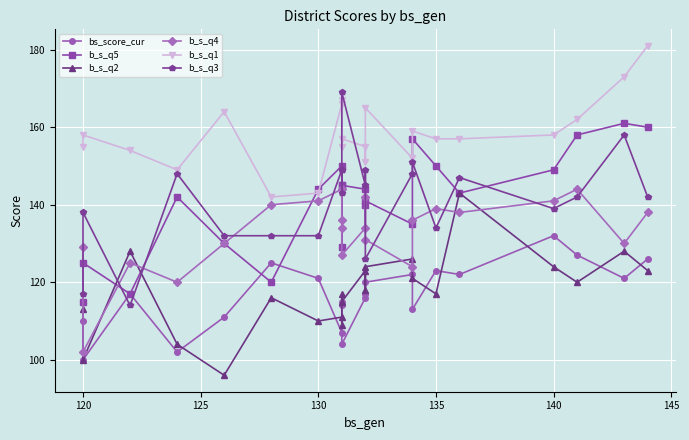

What position from the right is 120?

21